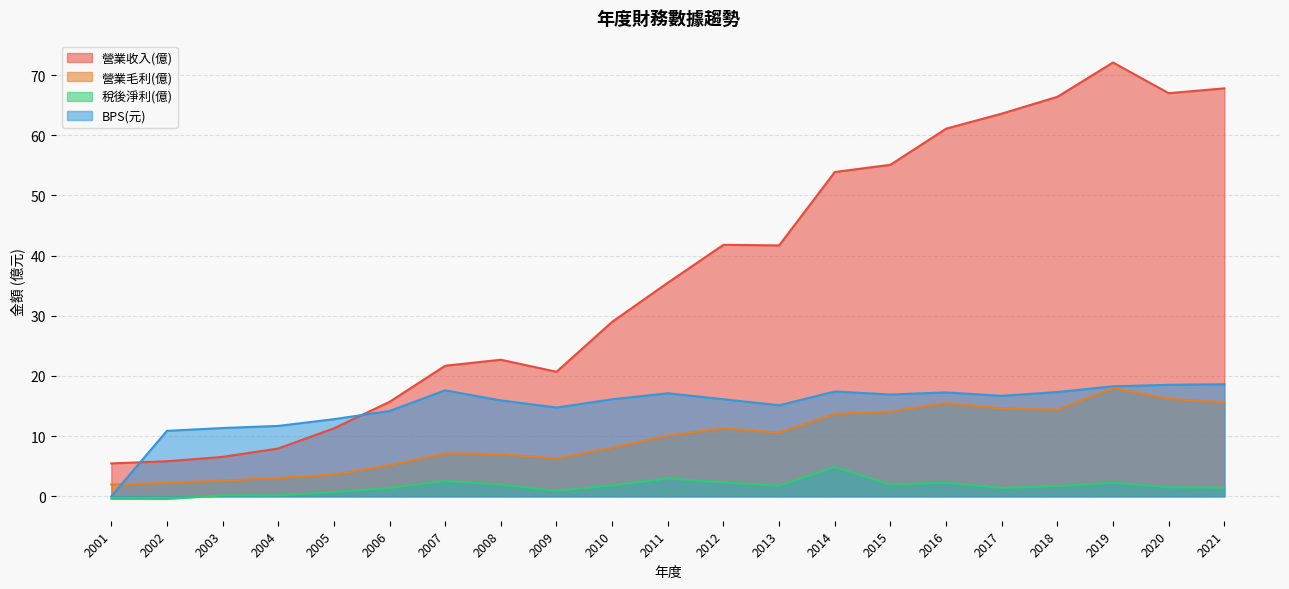

True or false: BPS(元) has a value of 29.0 at 2017.

False